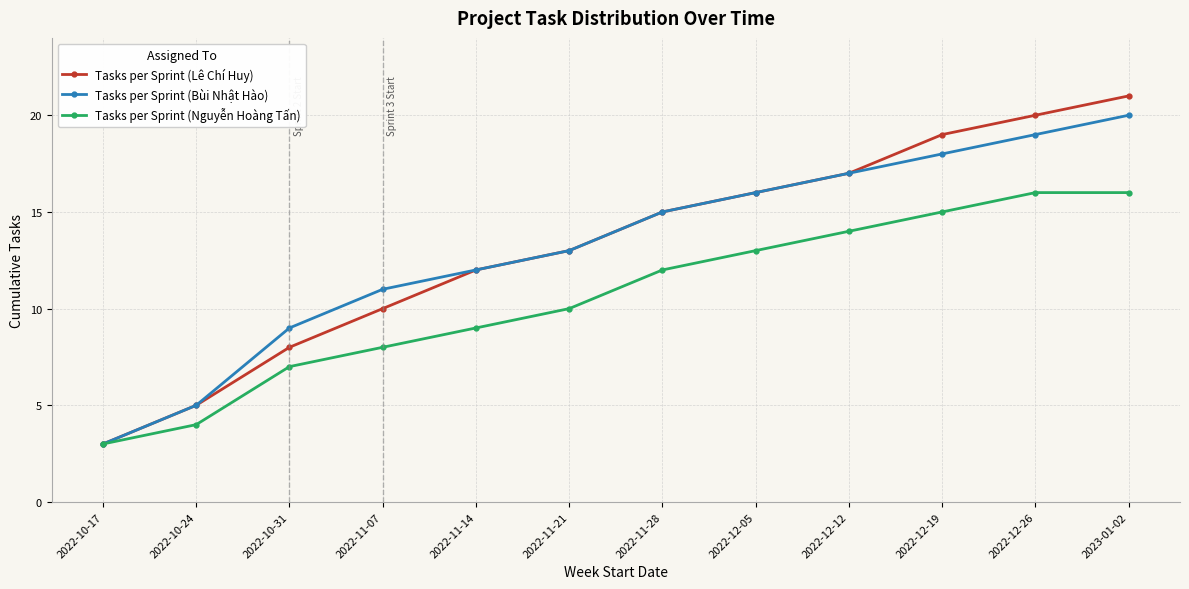

The value of Tasks per Sprint (Bùi Nhật Hào) at 2022-10-17 is 1. True or false?

False